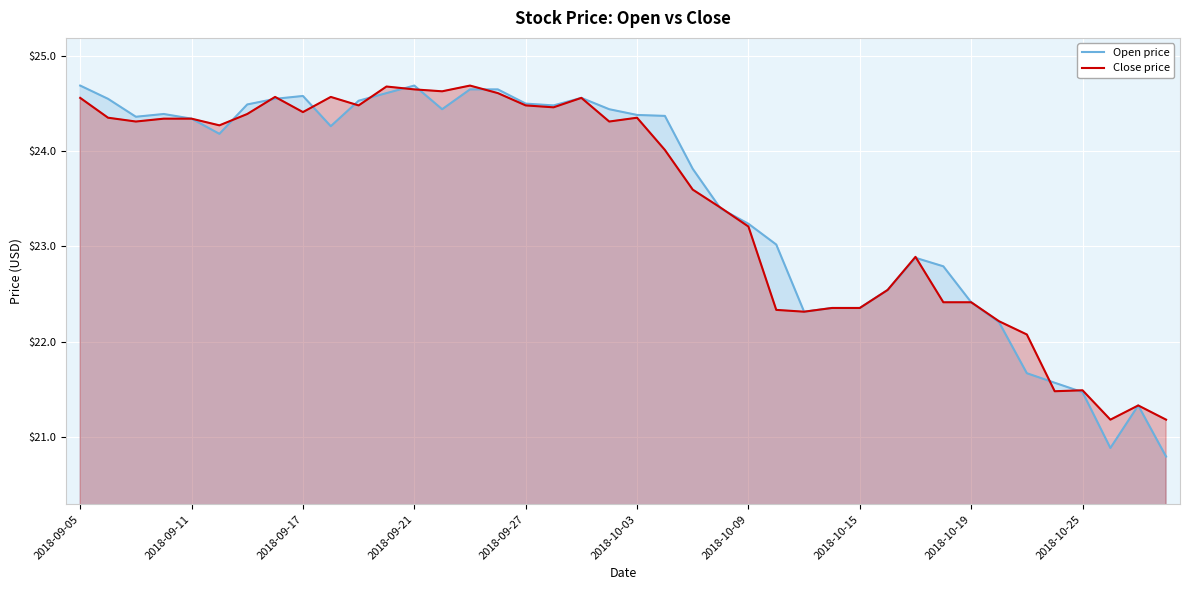

List the series in order of their peak value, highest first.

Open price, Close price